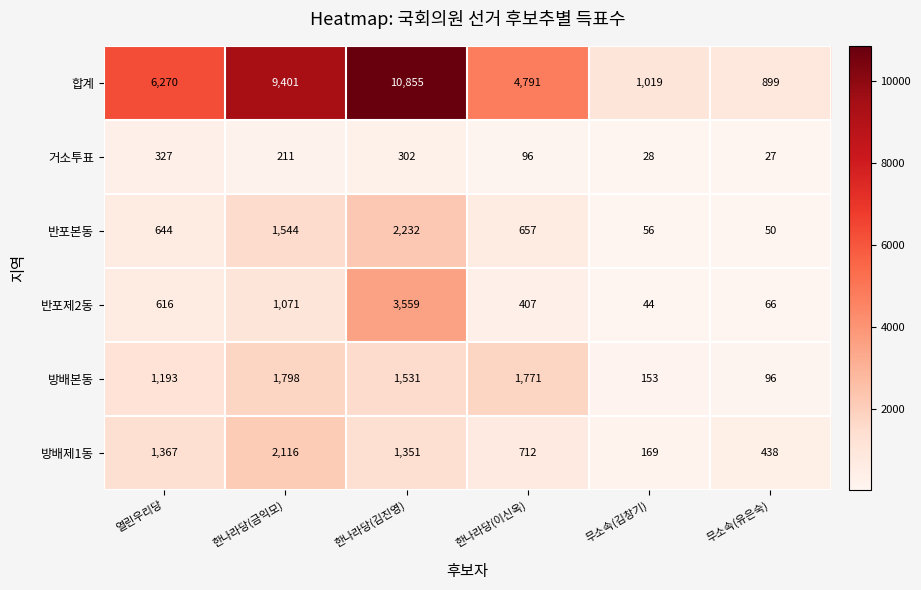

What is the spread (max minus min) of values at 열린우리당?

5943